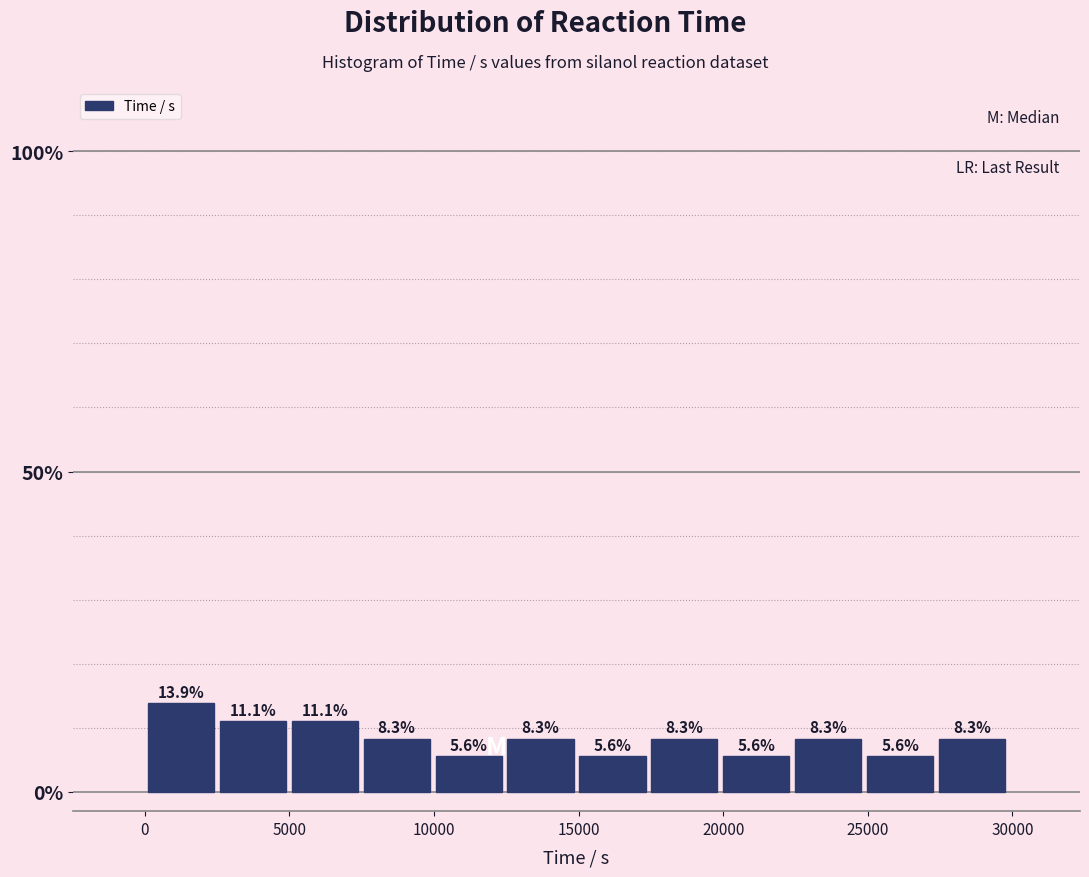

Reading left to right, transcribe this chart: for each bar, give the range it covers on the x-axis and its height. The bar edges are not printed on the chart, so give them approximately, as read against the axis.

0 to 2500: 13.9
2500 to 5000: 11.1
5000 to 7500: 11.1
7500 to 10000: 8.3
10000 to 12500: 5.6
12500 to 15000: 8.3
15000 to 17500: 5.6
17500 to 20000: 8.3
20000 to 22500: 5.6
22500 to 25000: 8.3
25000 to 27500: 5.6
27500 to 30000: 8.3